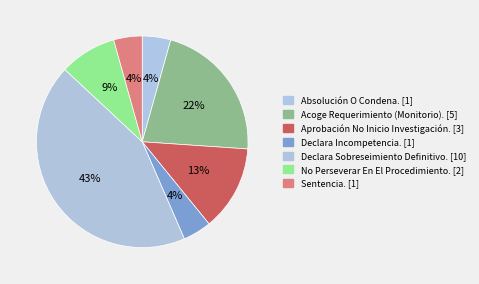

How many segments does this pie chart have?

7